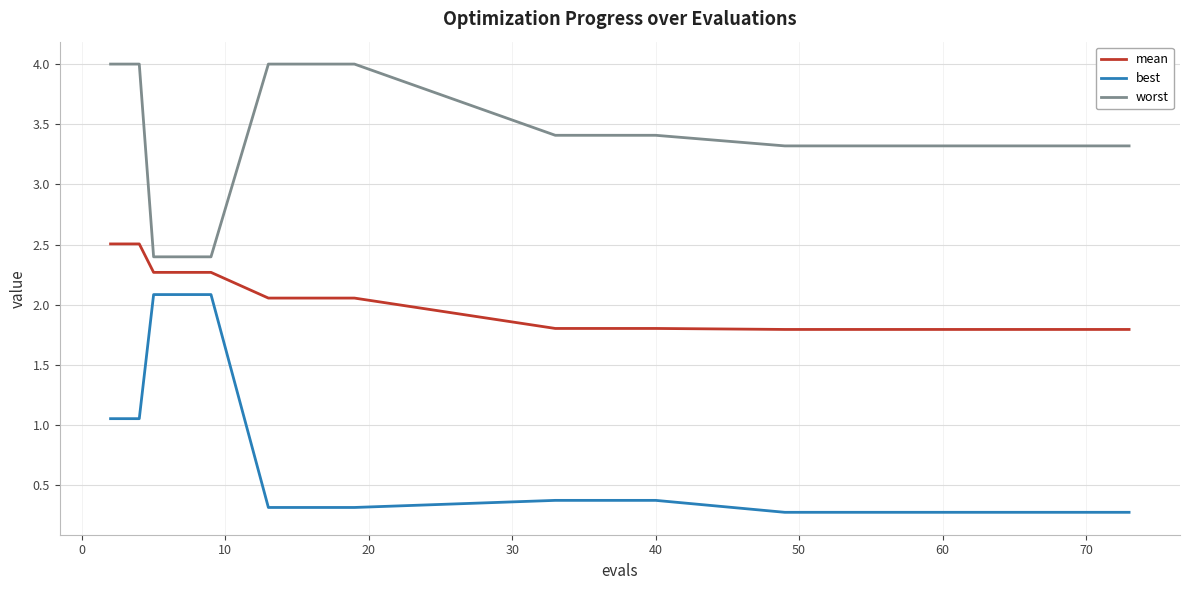

List the series in order of their peak value, highest first.

worst, mean, best